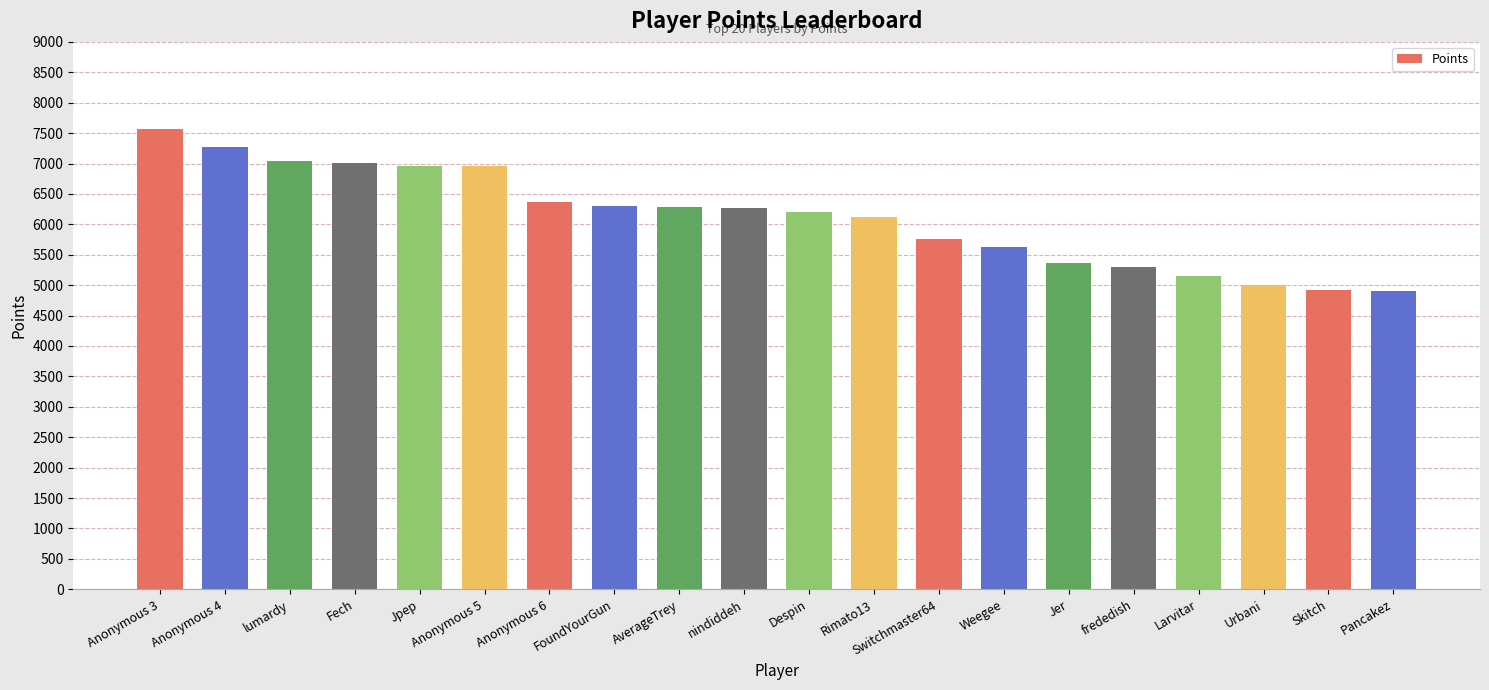

The value at Anonymous 5 is 1615. True or false?

False